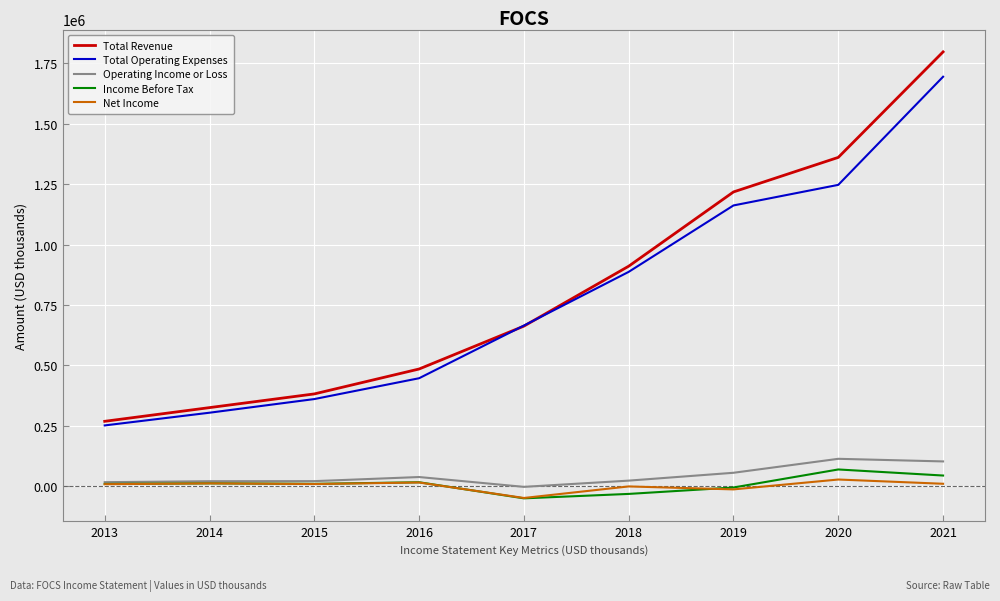

Is the value of Operating Income or Loss at 2019 greater than the value of Net Income at 2019?

Yes